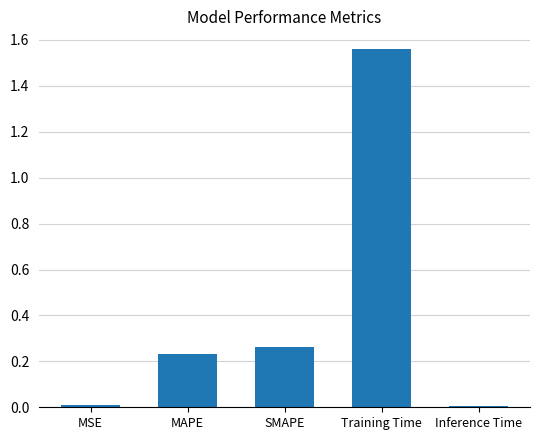

What is the sum of all values?

2.1